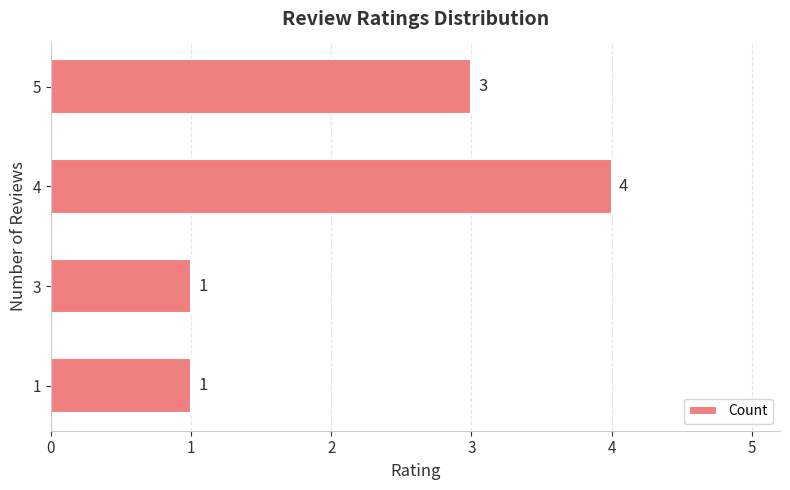

Reading bottom to top, what are all the values shown in this chart?

1=1	3=1	4=4	5=3